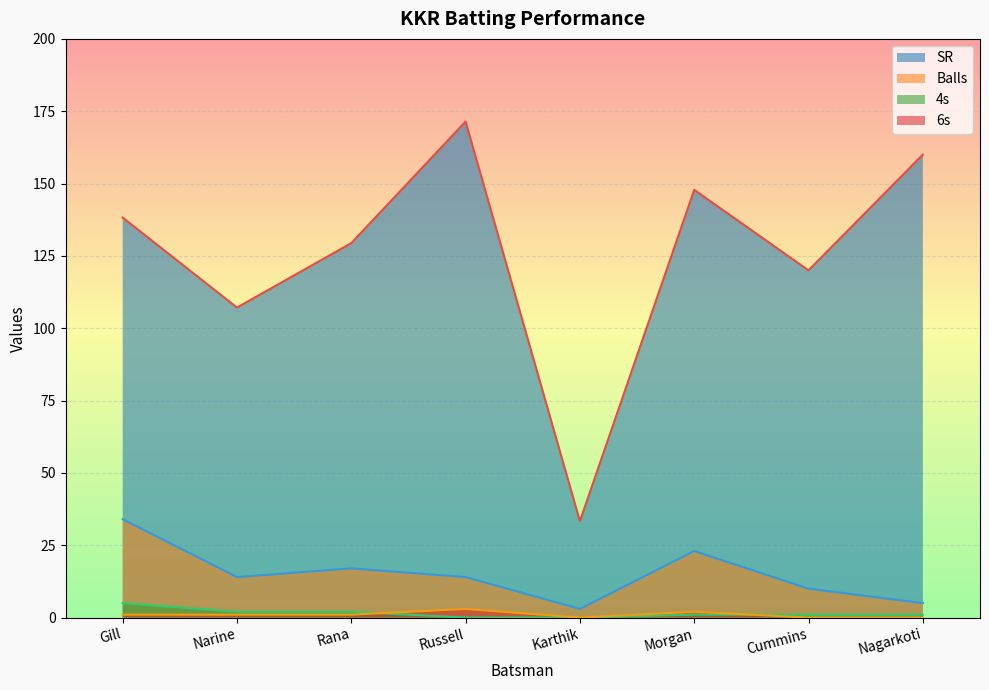

Which category has the lowest value across all series?

Russell